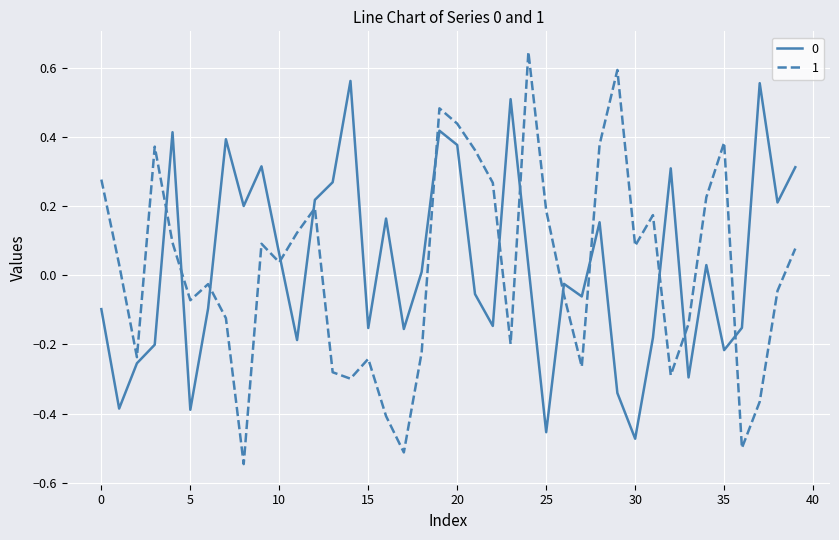

True or false: 0 and 1 intersect in this chart.

True